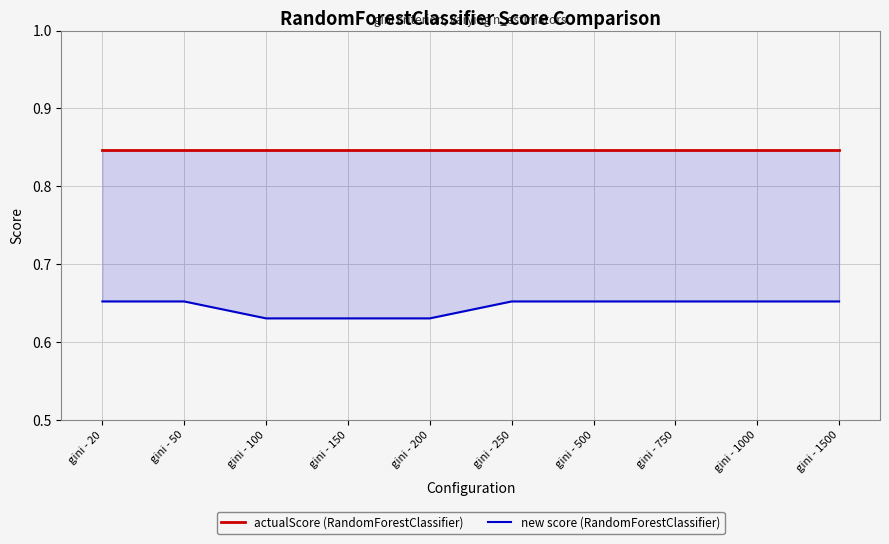

Which series changed the most between gini - 500 and gini - 750?

actualScore (RandomForestClassifier)